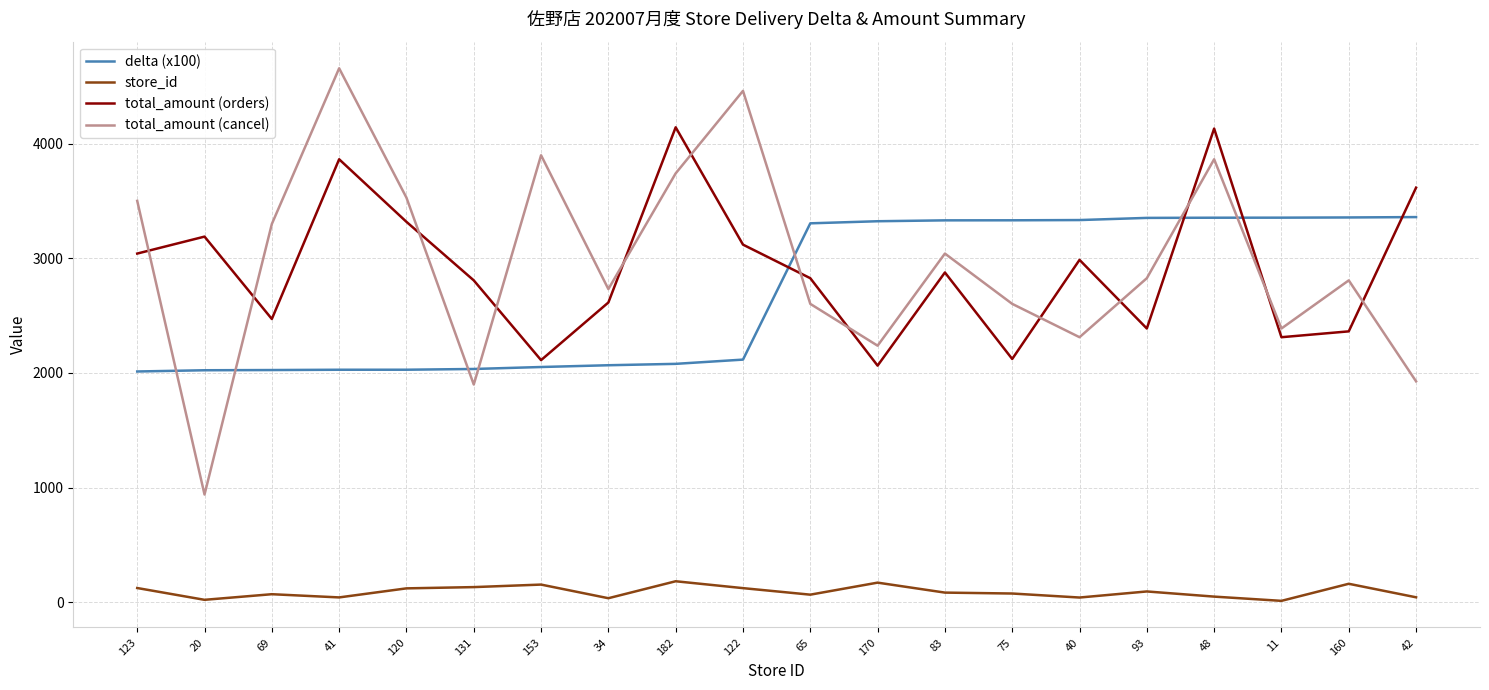

How many intersections are there between total_amount (orders) and delta (x100)?

4